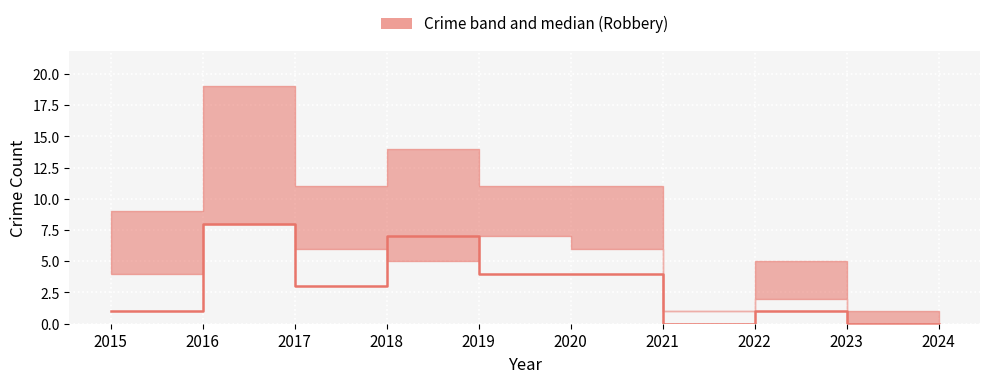

What is the approximate value at 2022?

1